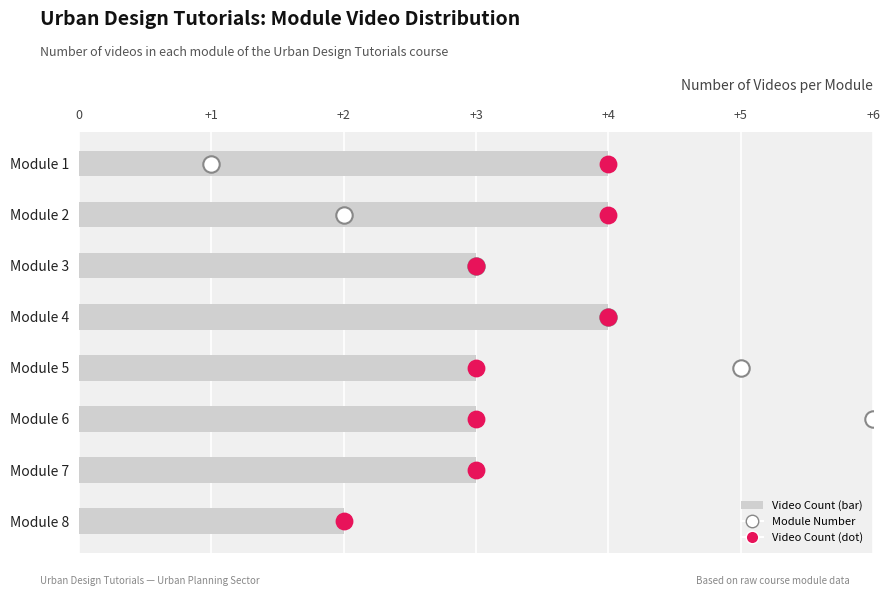

Which series has the largest total across all categories?

Module Number (Overall)